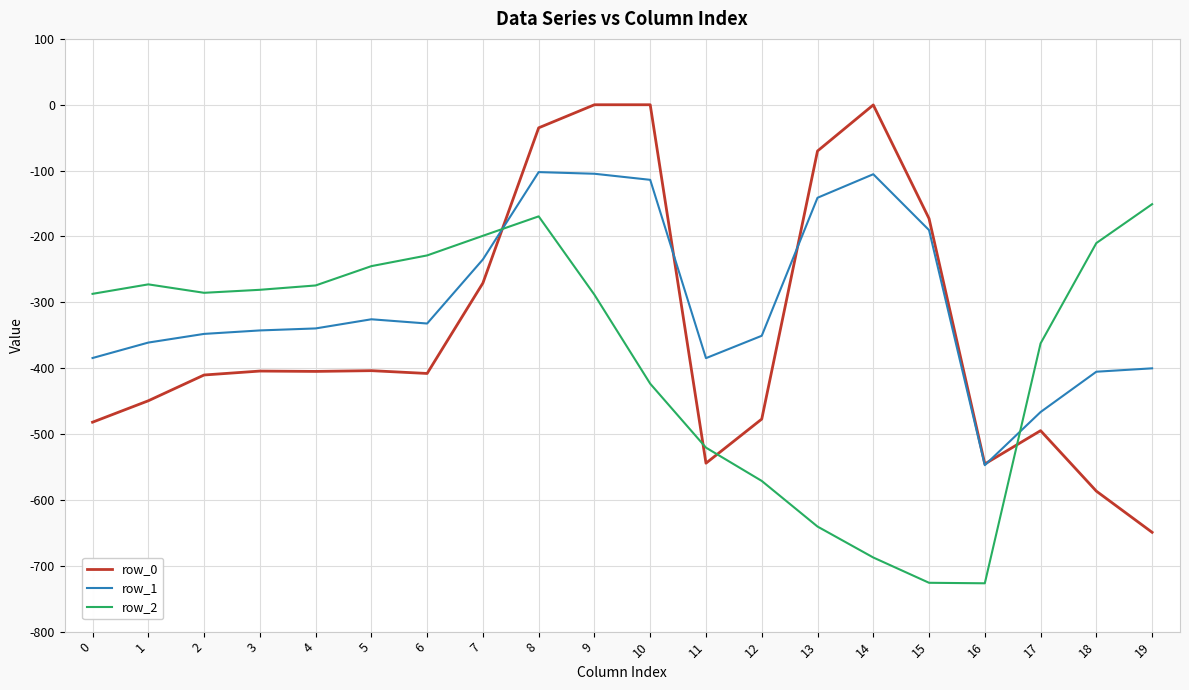

How many lines are shown in the chart?

3